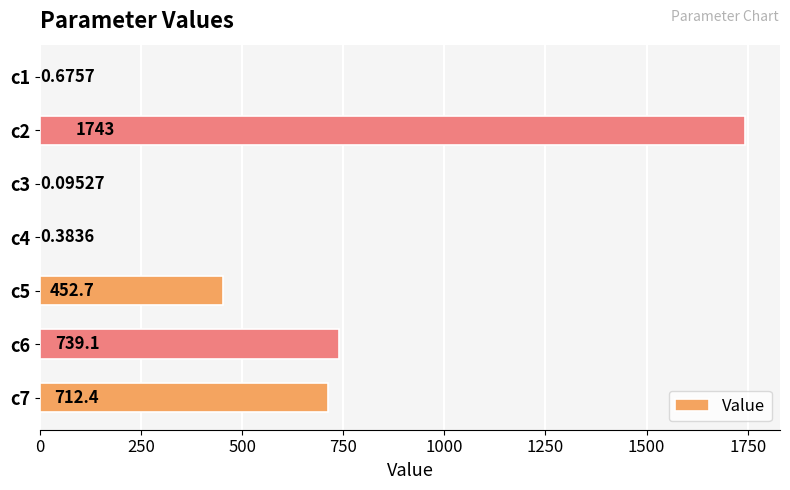

How many data points are above 452?

4